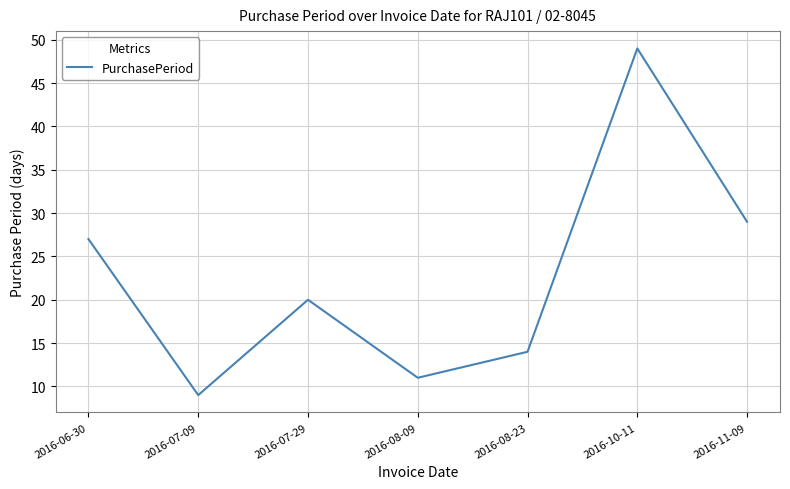

How many distinct data groups are displayed?

1